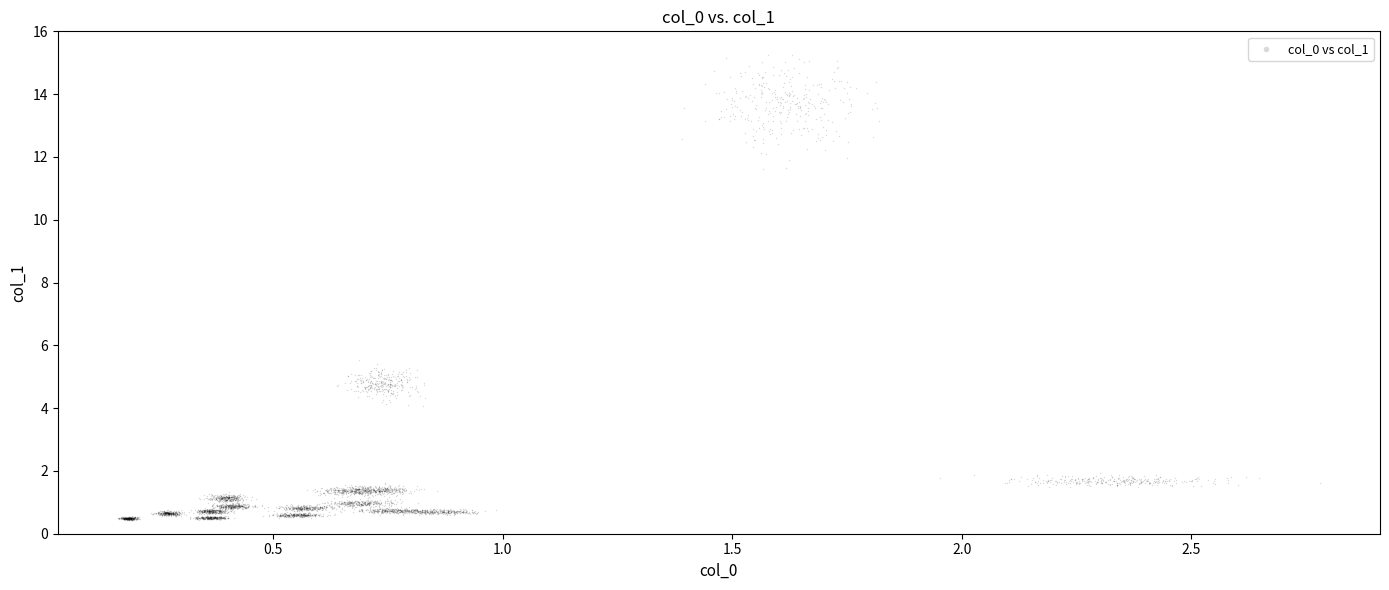

What is the range of X values (max minus min)?

2.5